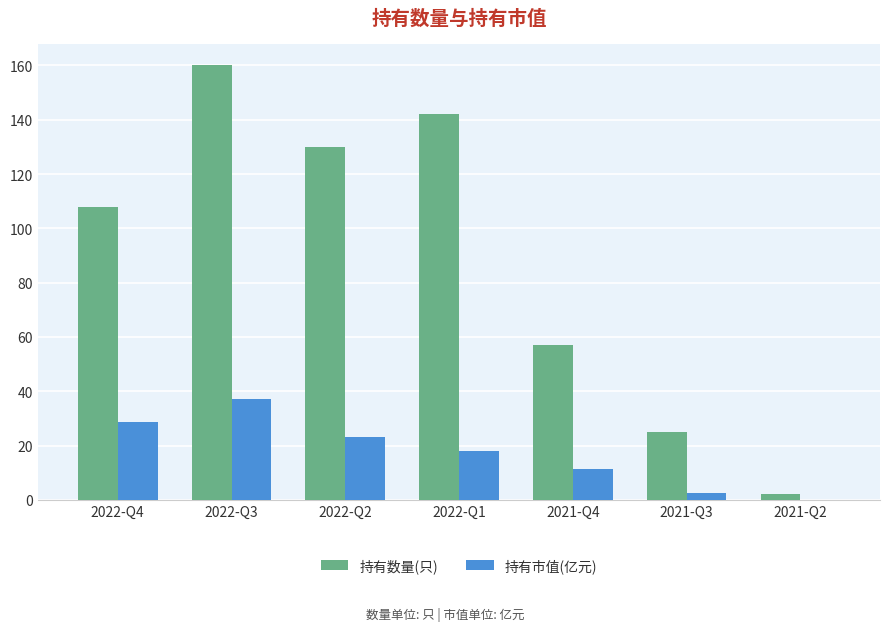

At which category is the sum across all series the highest?

2022-Q3